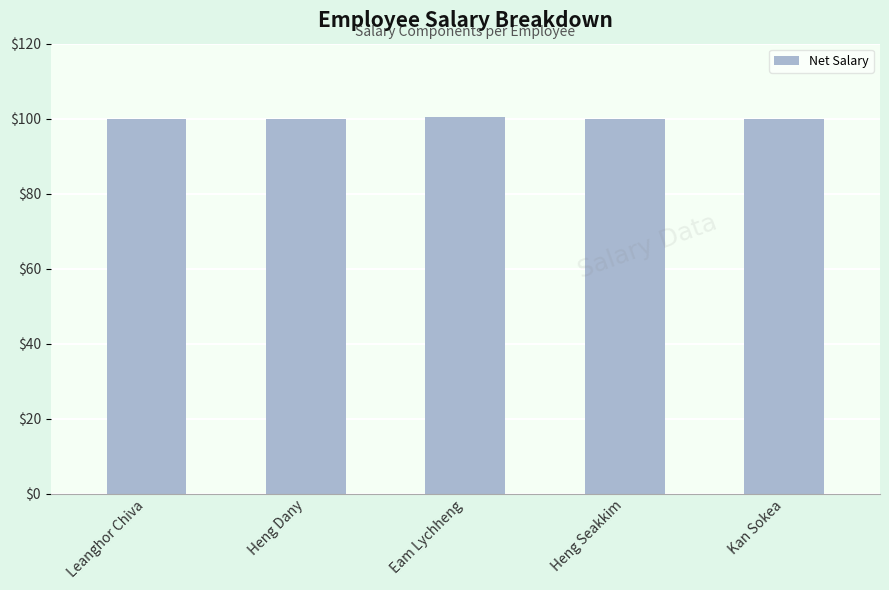

What is the label of the 1st bar from the right?

Kan Sokea